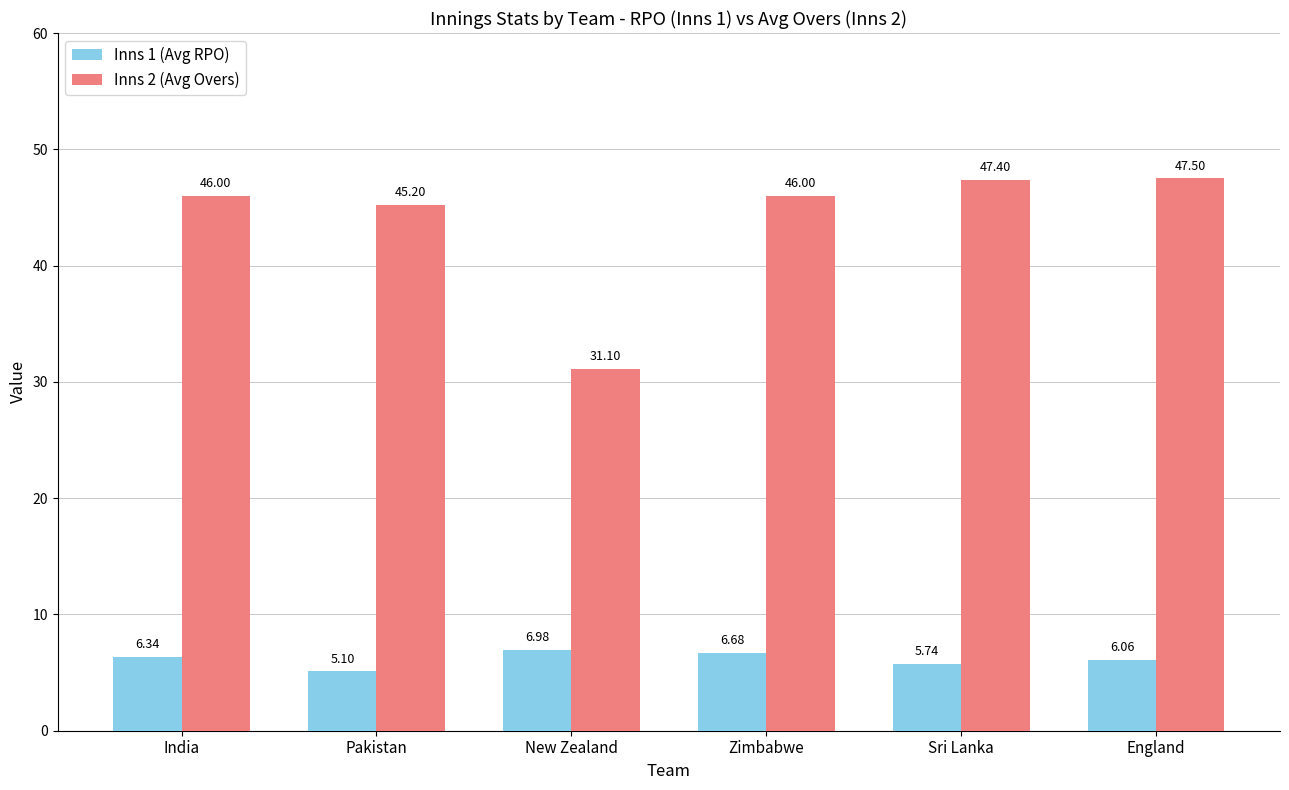

What is the label of the 4th bar from the right?

New Zealand